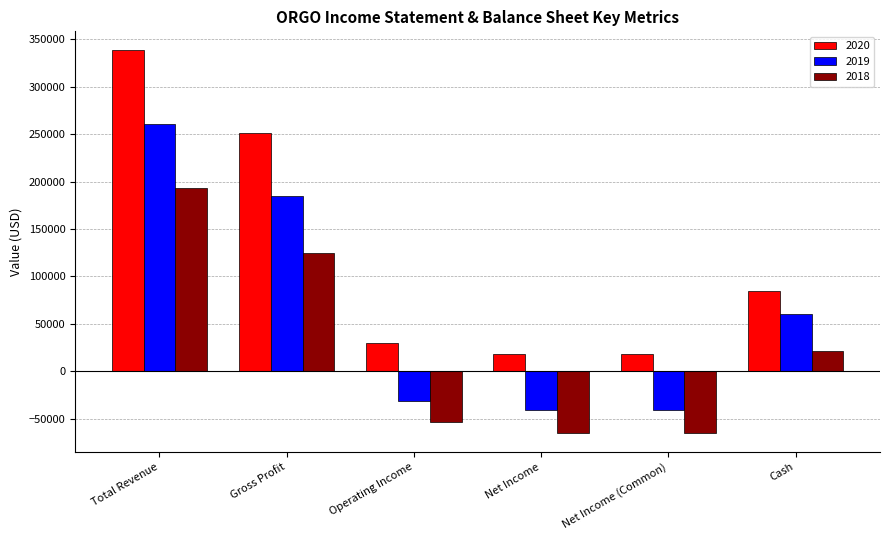

Which category has the highest value in the 2020 series?

Total Revenue